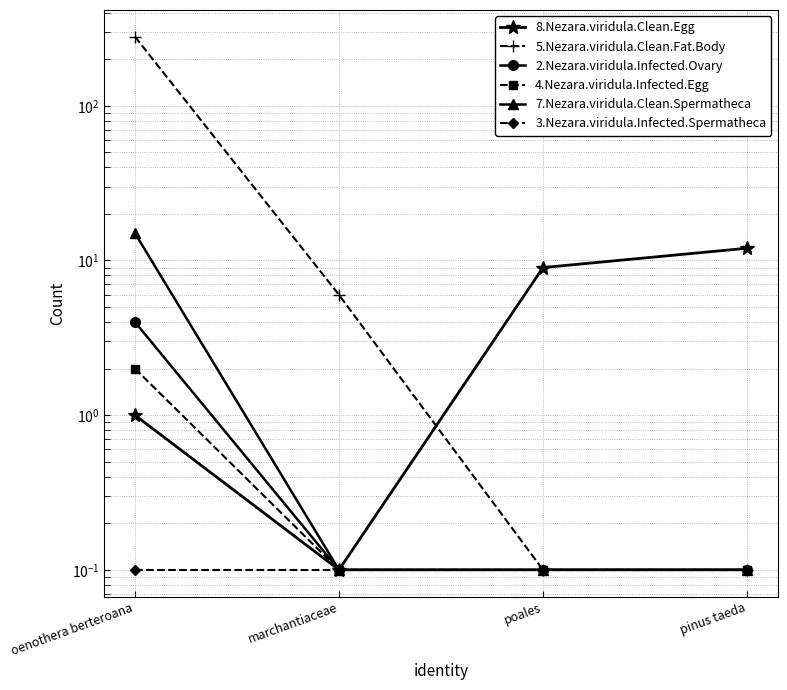

At which category is the sum across all series the highest?

oenothera berteroana